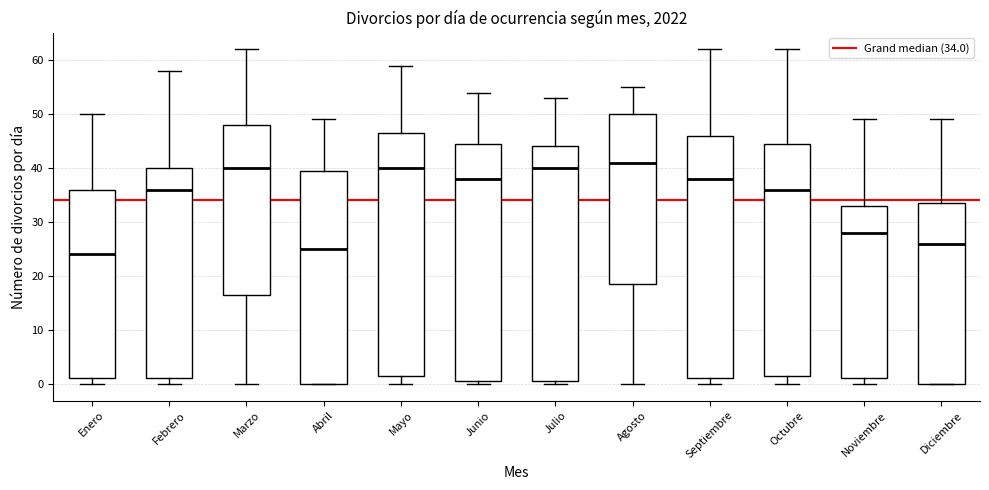

Which box has the lowest median line?

Enero